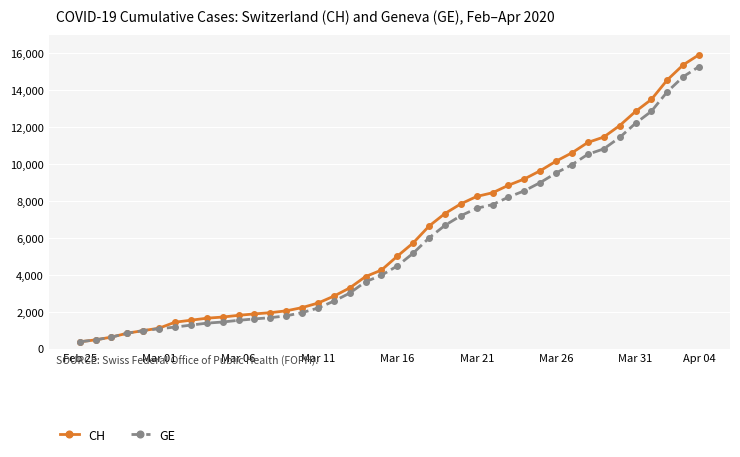

What is the value of the CH point at the 15th from the left?

2226